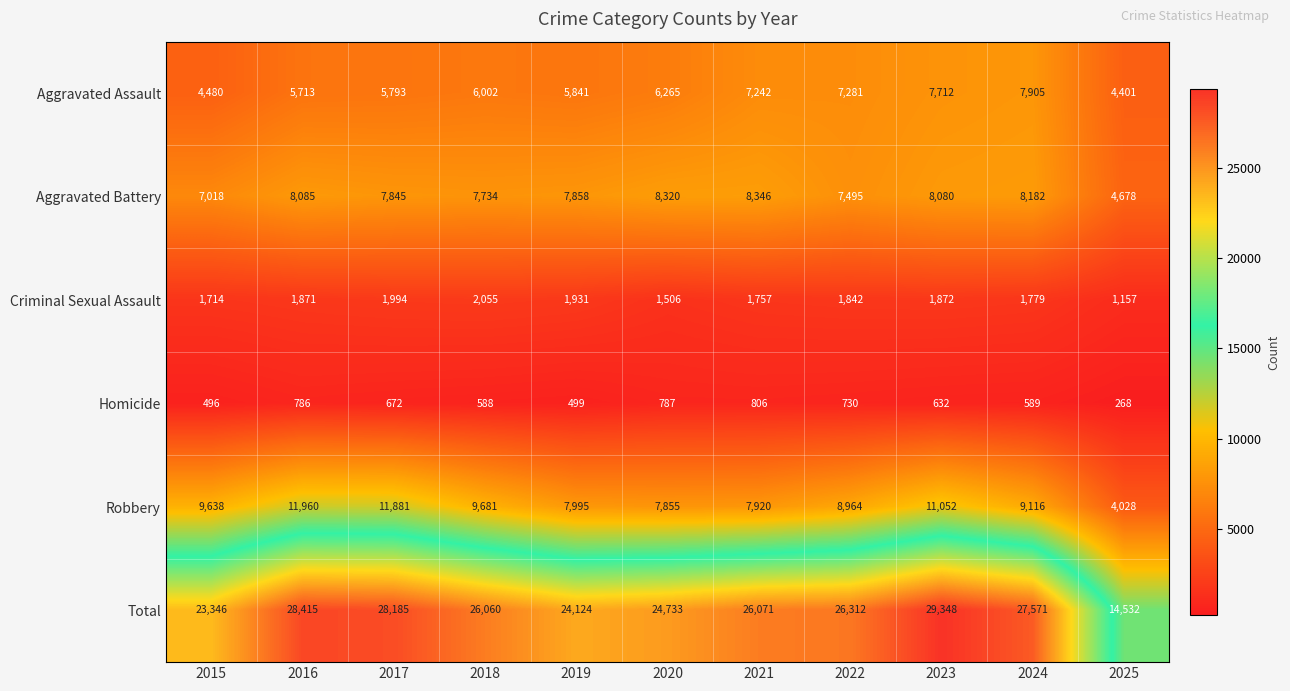

What is the difference between the highest and lowest values at 2024?

26982